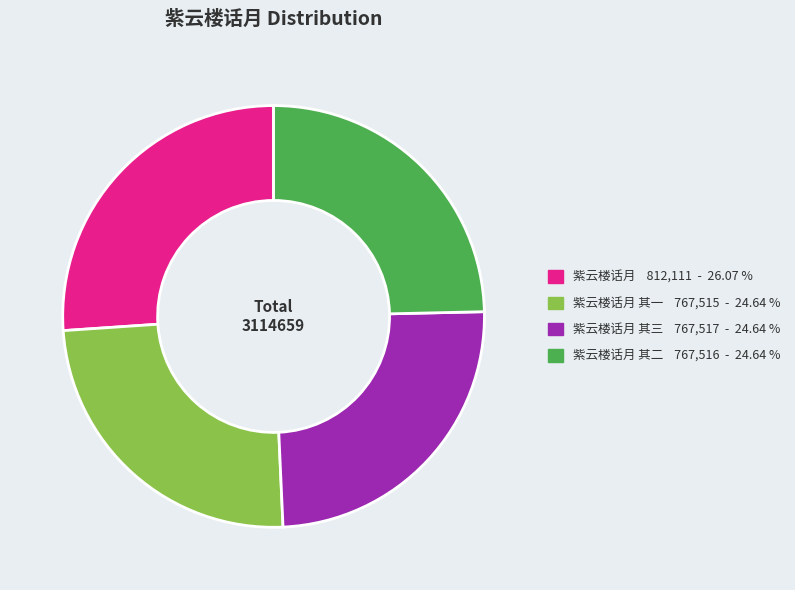

Is there any slice that represents more than half of the pie?

No